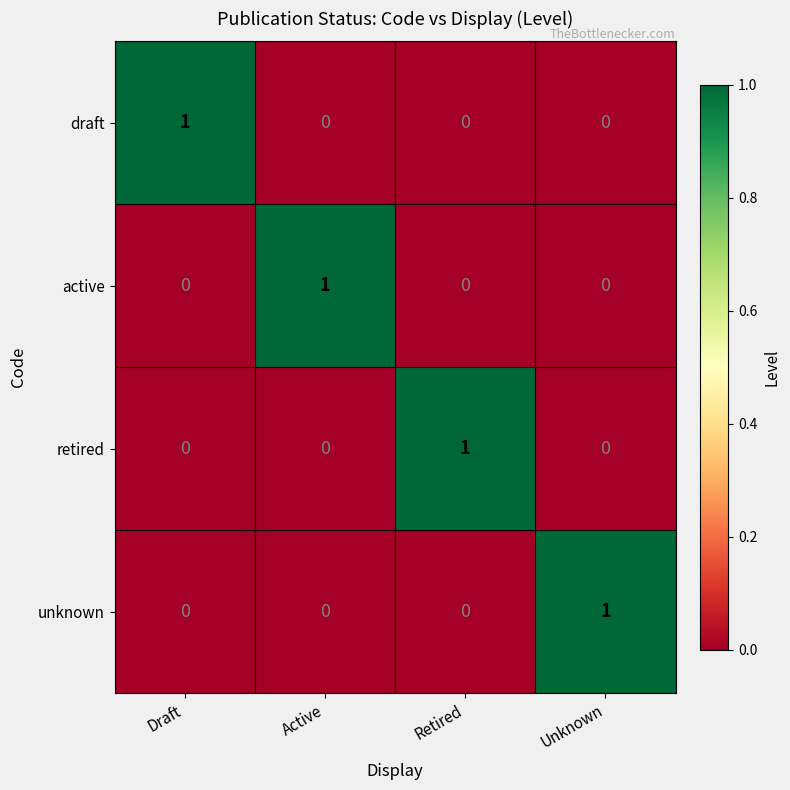

Reading left to right, extract all data points from this chart.

draft: Draft=1	Active=0	Retired=0	Unknown=0
active: Draft=0	Active=1	Retired=0	Unknown=0
retired: Draft=0	Active=0	Retired=1	Unknown=0
unknown: Draft=0	Active=0	Retired=0	Unknown=1